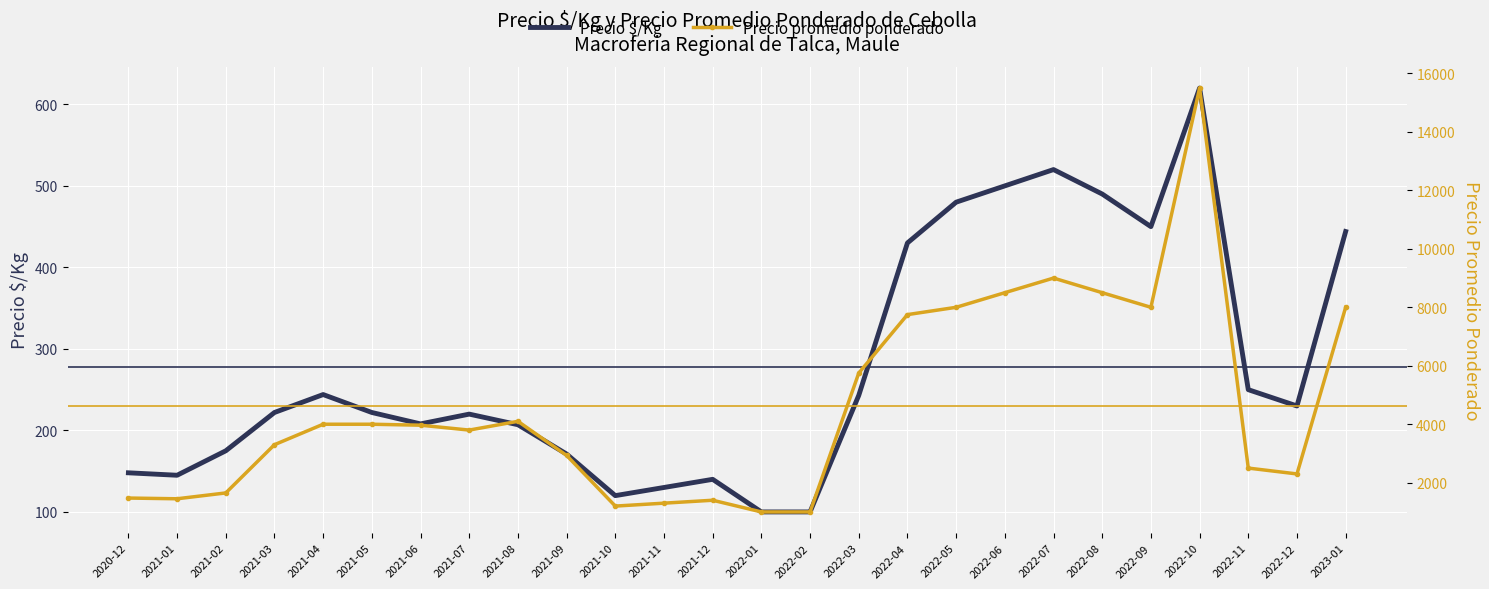

At which category does Precio $/Kg reach its first local valley?

2021-01